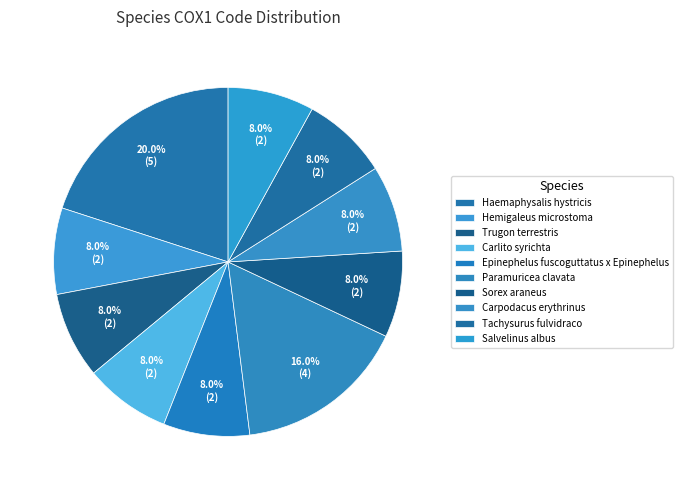

To the nearest percent, what is the difference between the largest and smallest slice percentages?

12%